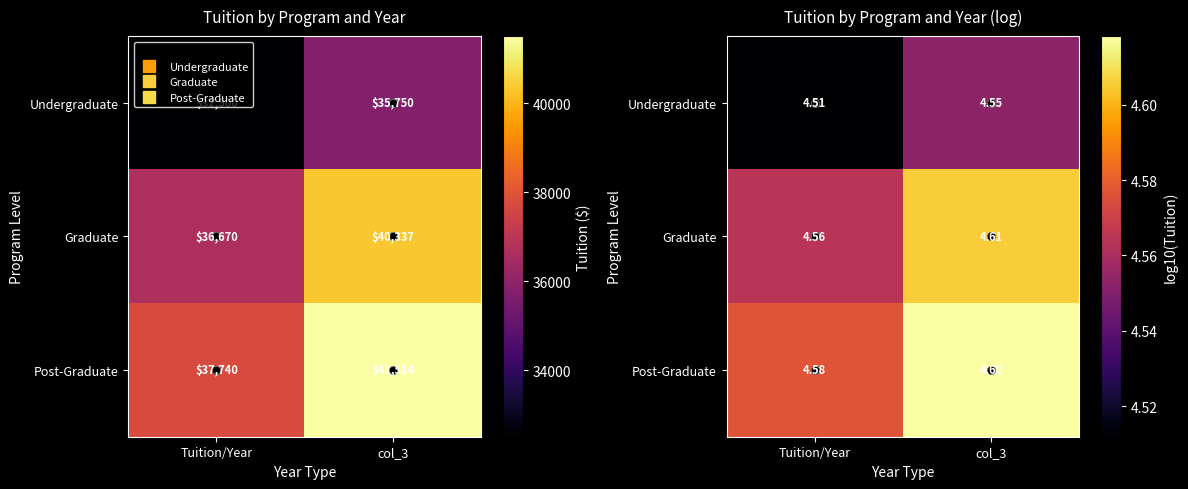

Read the Graduate value at Tuition/Year.

4.6